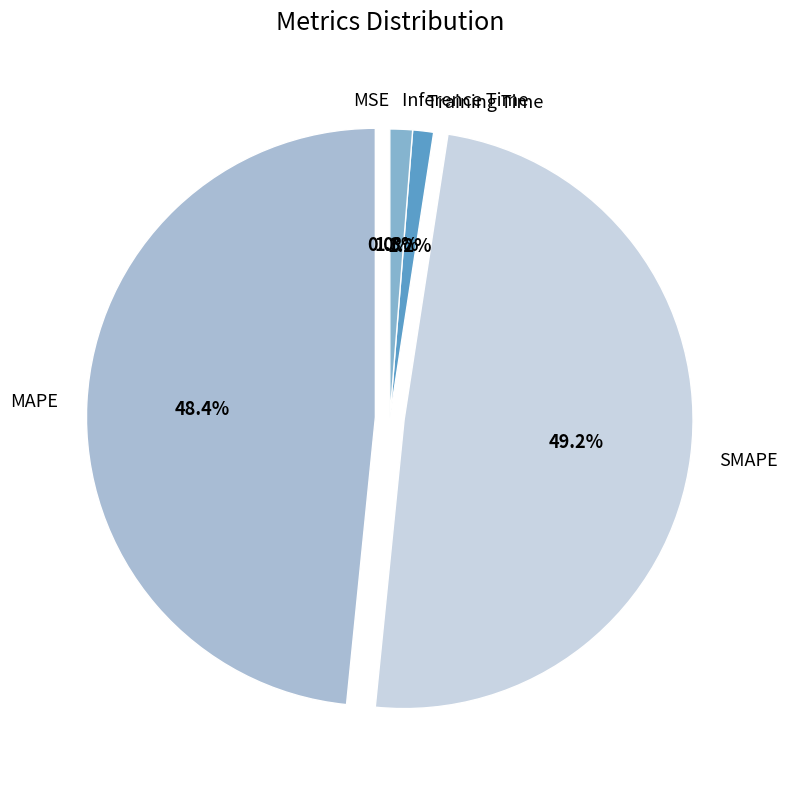

What percentage is the SMAPE slice, to the nearest percent?

49%